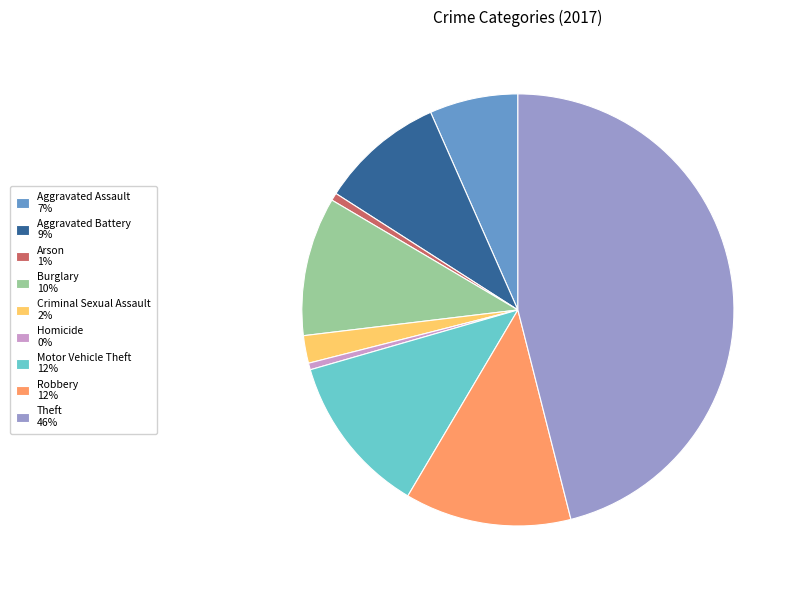

Is it true that Theft is 34% of the pie?

False